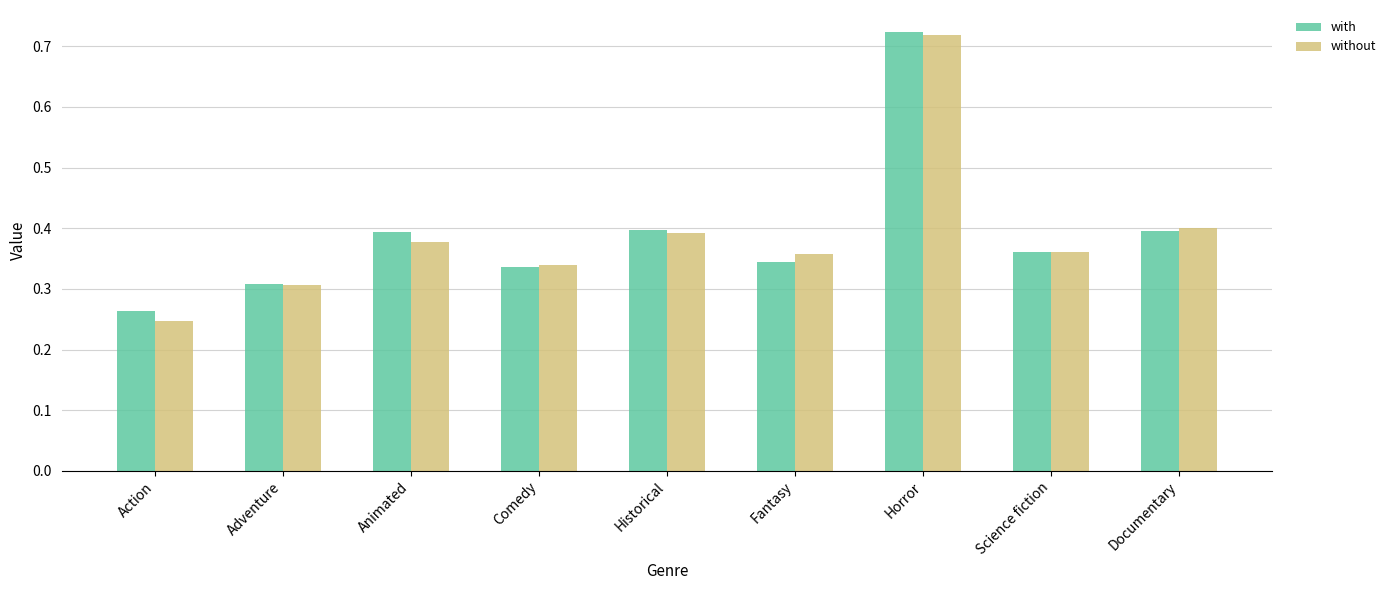

What is the label of the 4th bar from the left?

Comedy